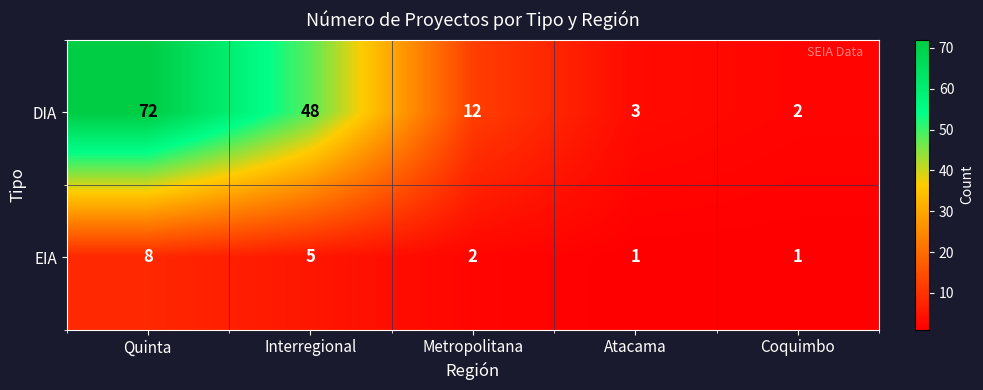

The value of DIA at Metropolitana is 12. True or false?

True